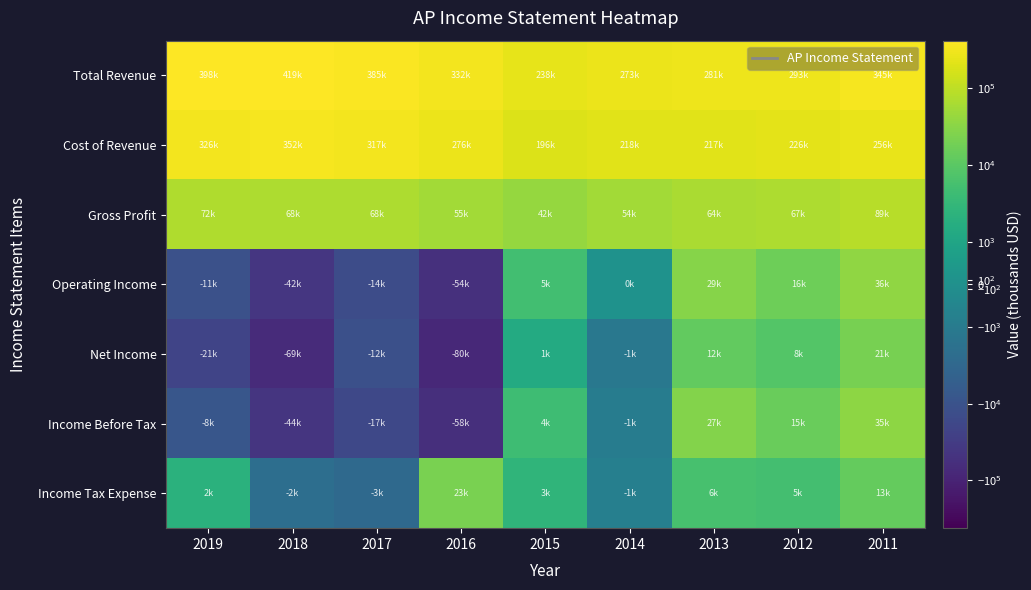

Reading right to left, transcribe all the data shown in this chart.

Total Revenue: 2011=344800	2012=292900	2013=281100	2014=272900	2015=238500	2016=331900	2017=385200	2018=419400	2019=397900
Cost of Revenue: 2011=256000	2012=225500	2013=216900	2014=218500	2015=196100	2016=276500	2017=317000	2018=351800	2019=326200
Gross Profit: 2011=88800	2012=67400	2013=64100	2014=54400	2015=42400	2016=55400	2017=68200	2018=67600	2019=71700
Operating Income: 2011=36500	2012=16300	2013=29000	2014=100	2015=5000	2016=-54500	2017=-13800	2018=-42500	2019=-10900
Net Income: 2011=21300	2012=8400	2013=12400	2014=-1200	2015=1400	2016=-79800	2017=-12100	2018=-69300	2019=-21000
Income Before Tax: 2011=34700	2012=15200	2013=27200	2014=-900	2015=4500	2016=-57500	2017=-17400	2018=-43800	2019=-8400
Income Tax Expense: 2011=12900	2012=5200	2013=5800	2014=-800	2015=2600	2016=22700	2017=-2900	2018=-2100	2019=2100